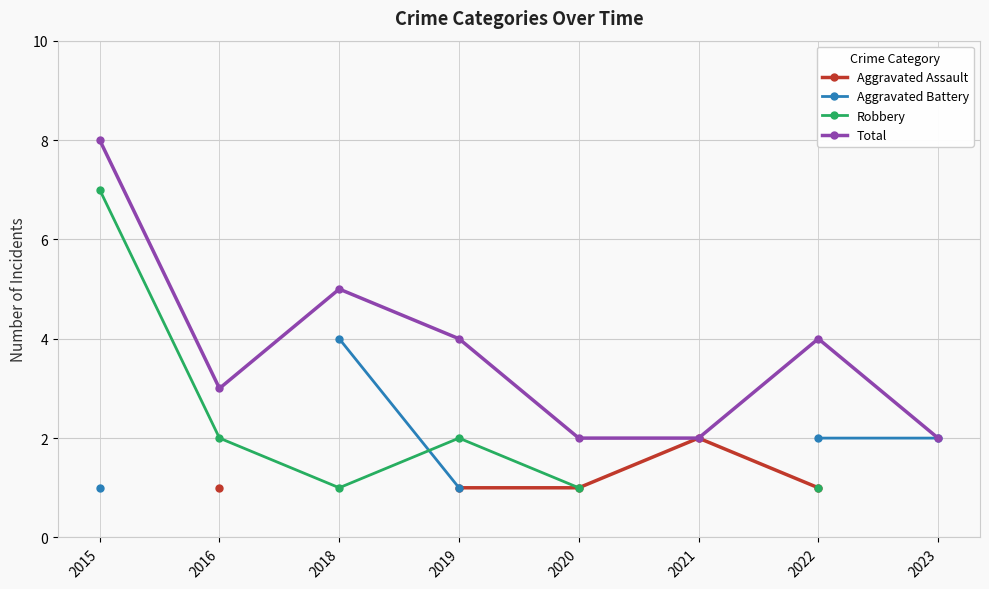

Count the number of categories in the chart.

8